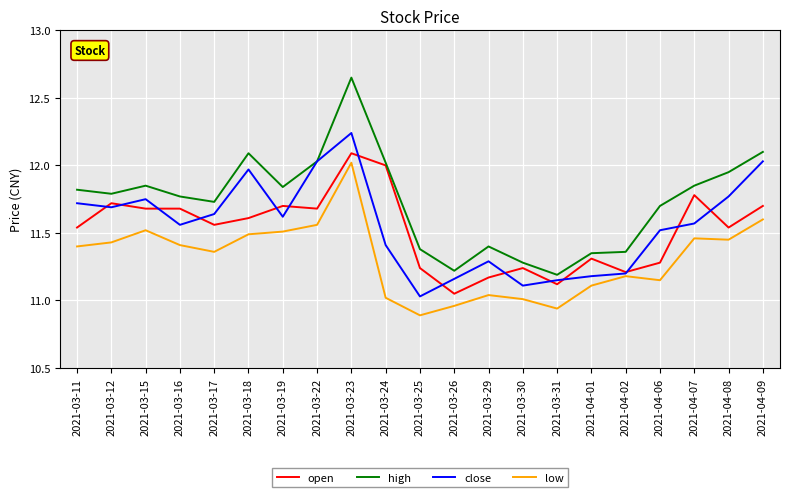

True or false: high and low cross at least once.

False